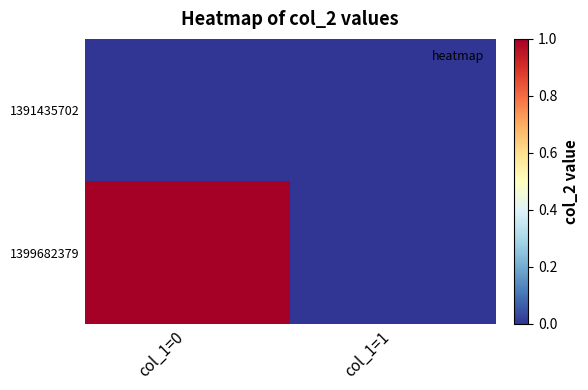

What is the total value across all series at col_1=0?

1